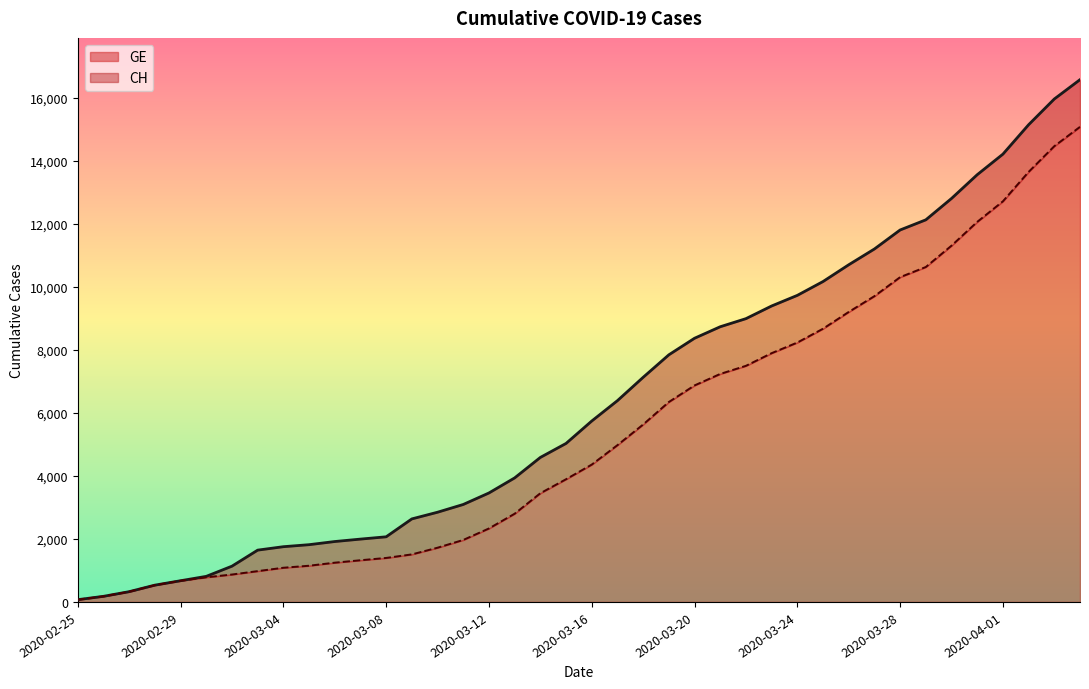

True or false: CH and GE intersect in this chart.

False